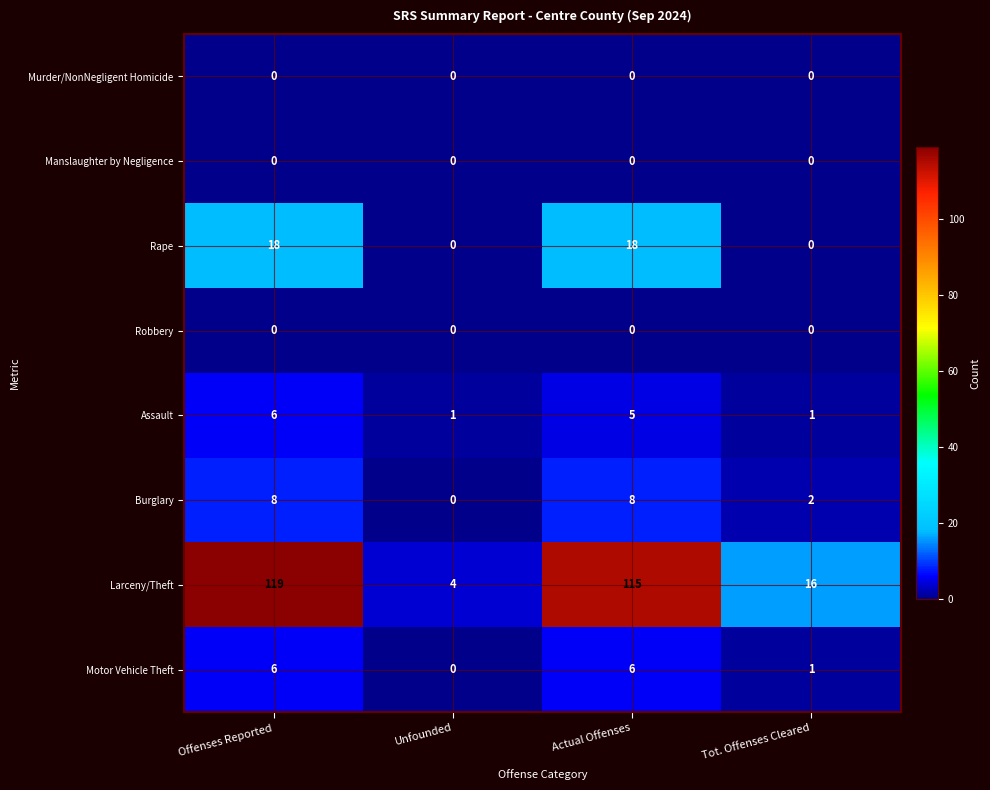

What is the difference between the Burglary values at Tot. Offenses Cleared and Actual Offenses?

6